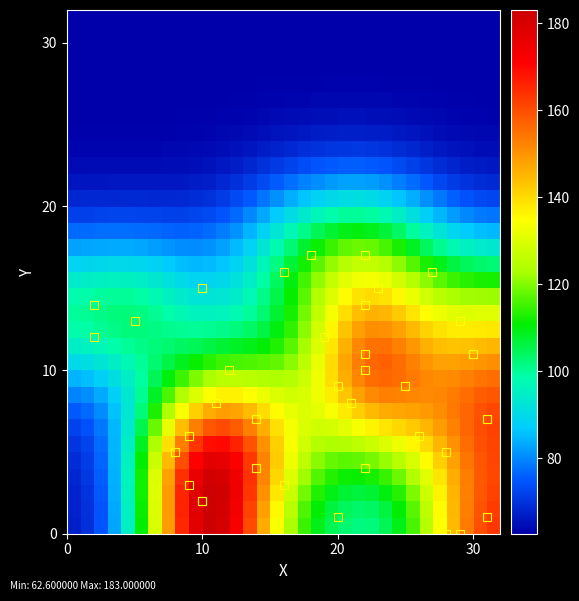

Count the number of data series in this chart.

32